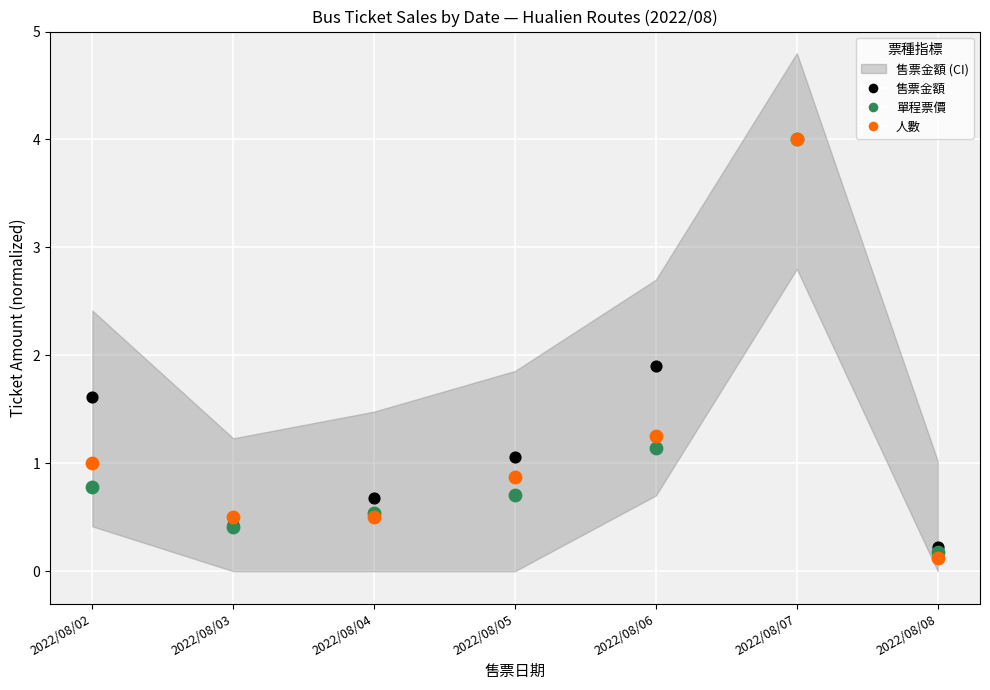

Across all series, what Y value is closest to 2?

1.9